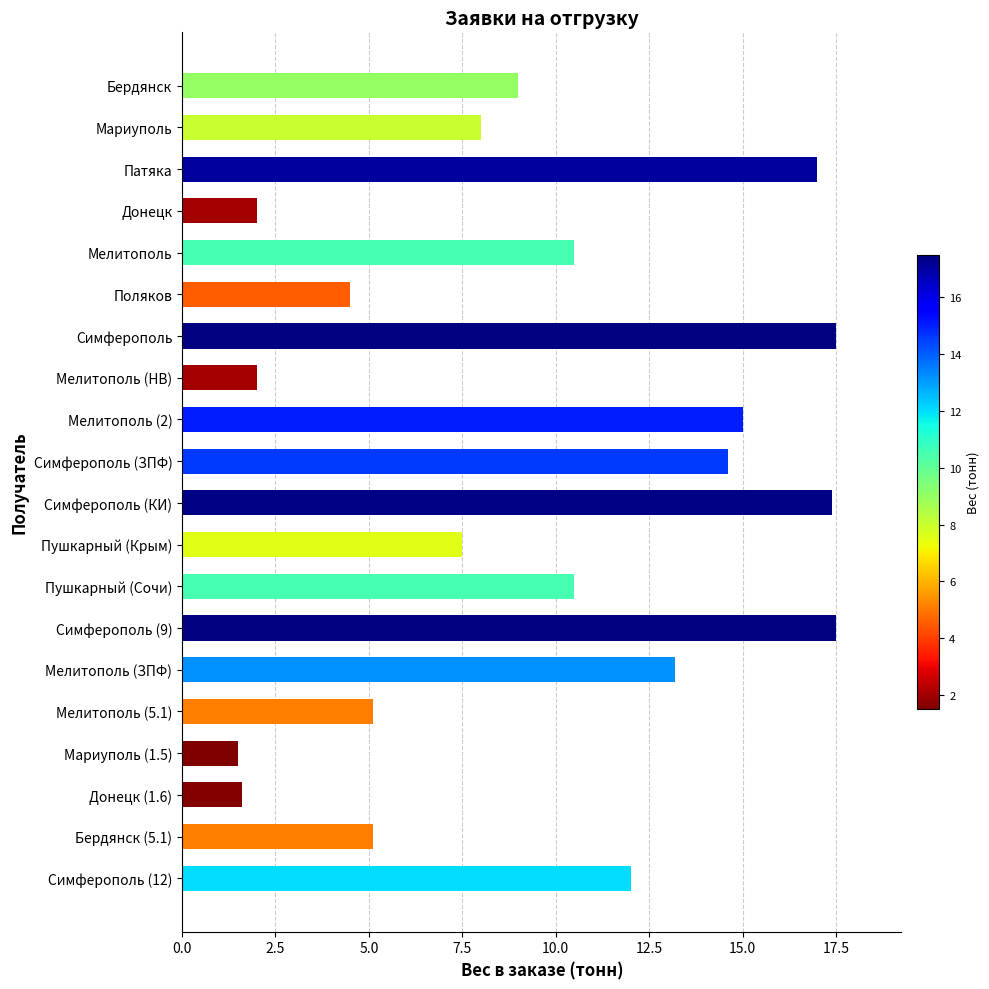

Where is the data nearest to the value 9?

Бердянск